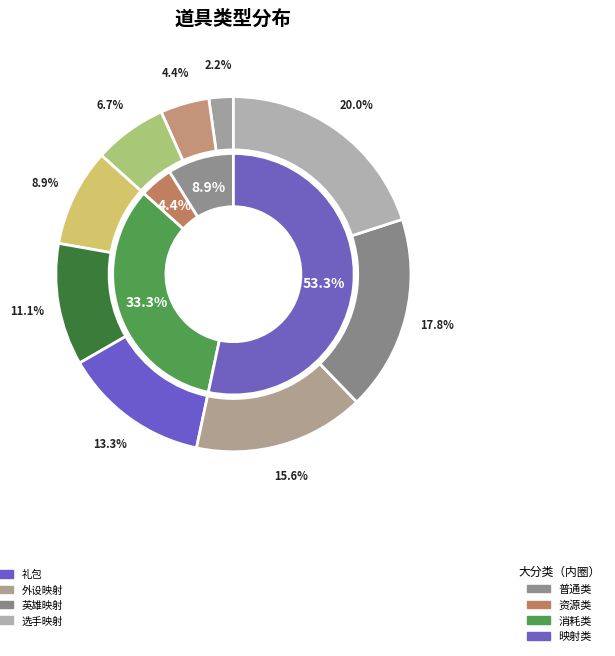

Does 预留 represent more than half of the total?

No